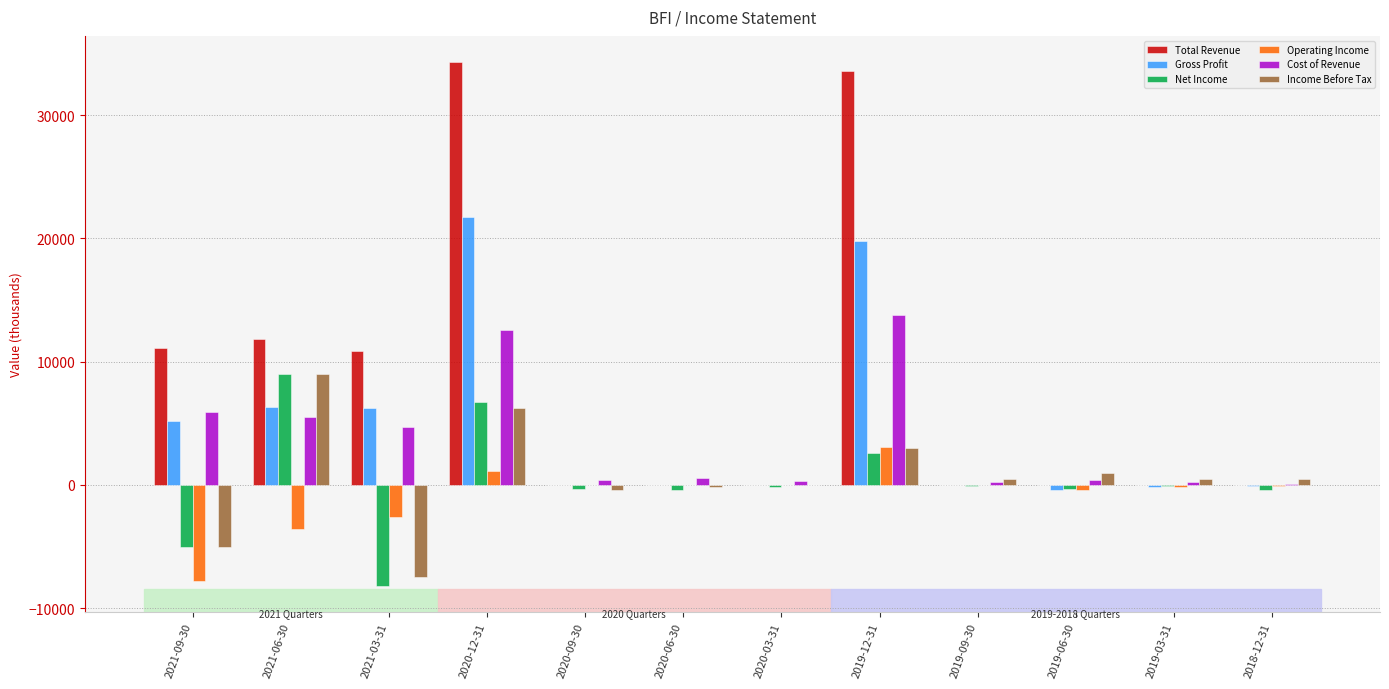

Where does the Gross Profit series first go above 0?

2021-09-30